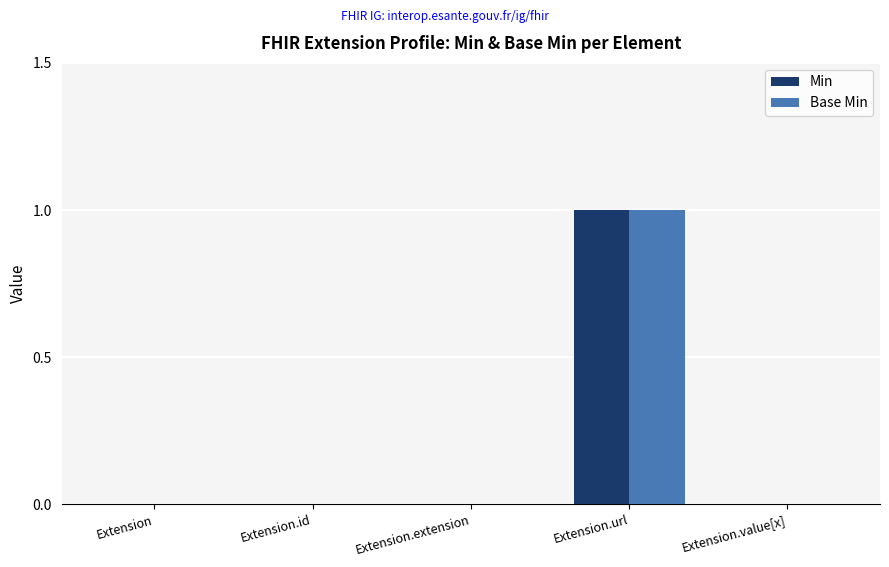

Is the value of Base Min at Extension.url greater than the value of Min at Extension.extension?

Yes